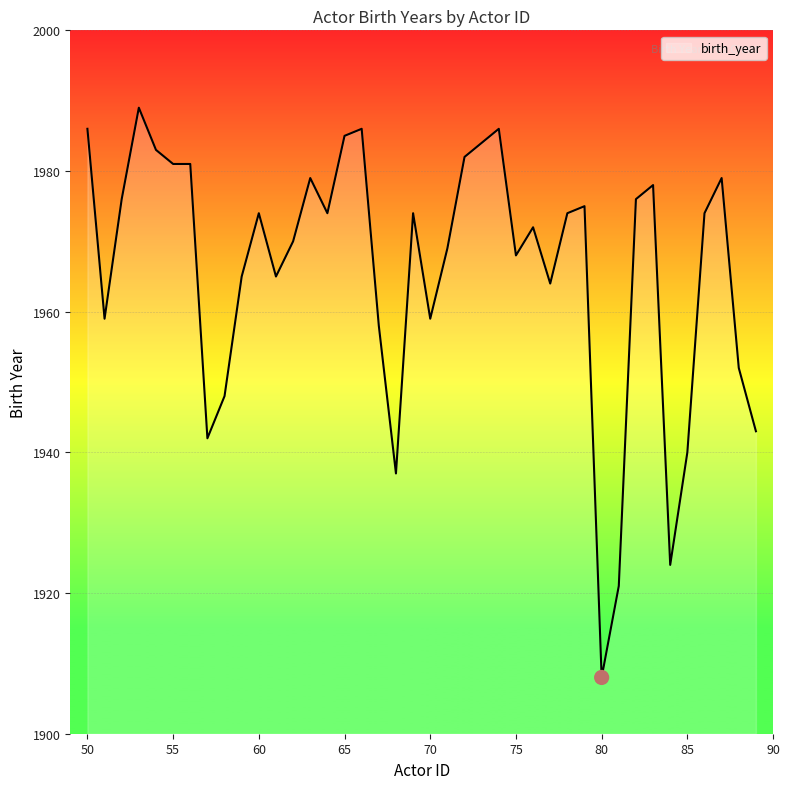

What is the difference between the maximum and minimum values?

81